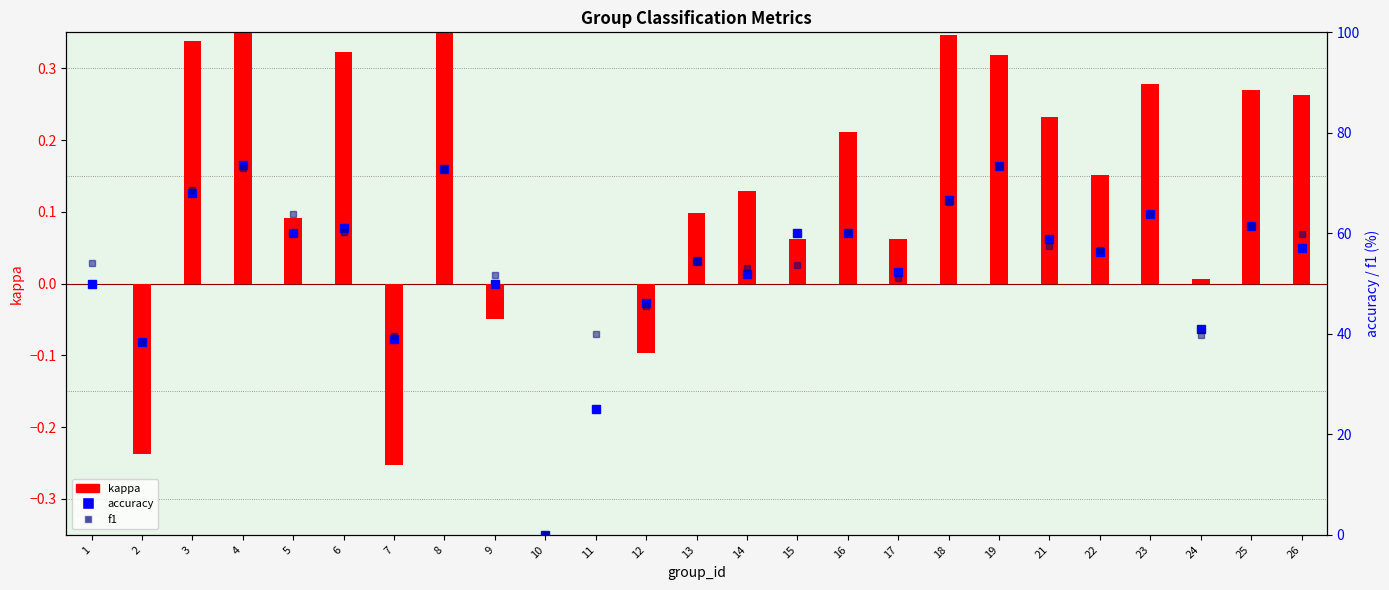

How many data points in f1 are less than 56?

12